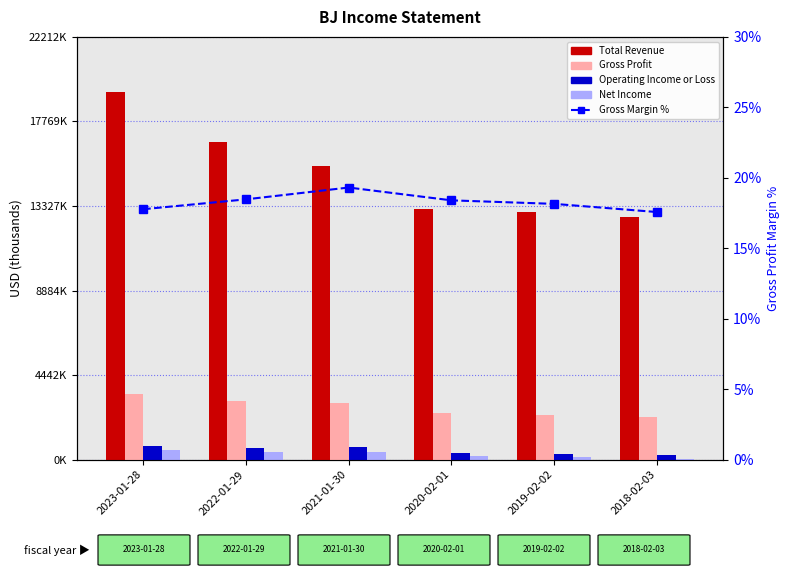

What is the maximum value shown in the chart?

19315200.0